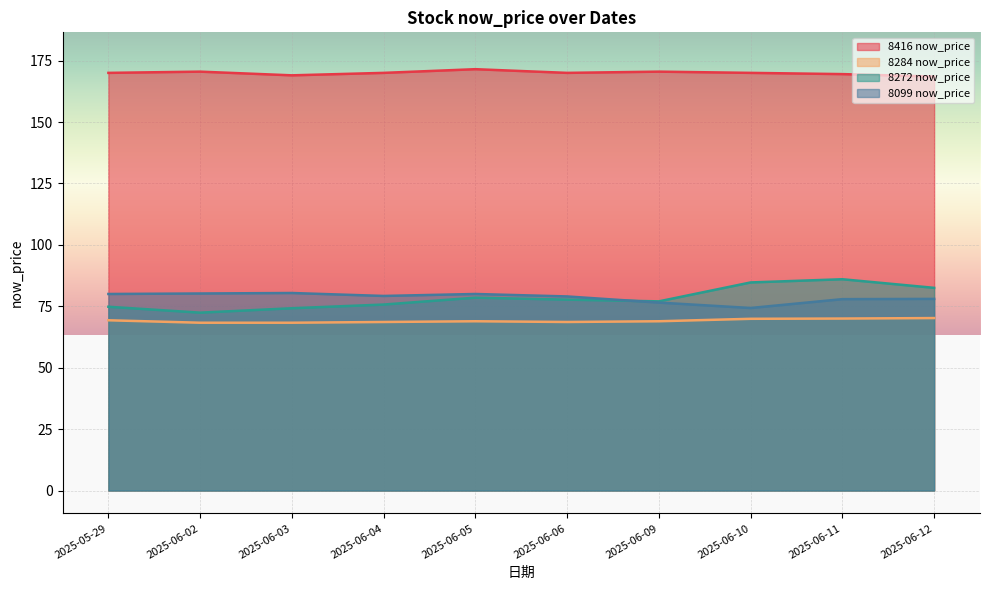

What position from the left is 2025-06-10?

8